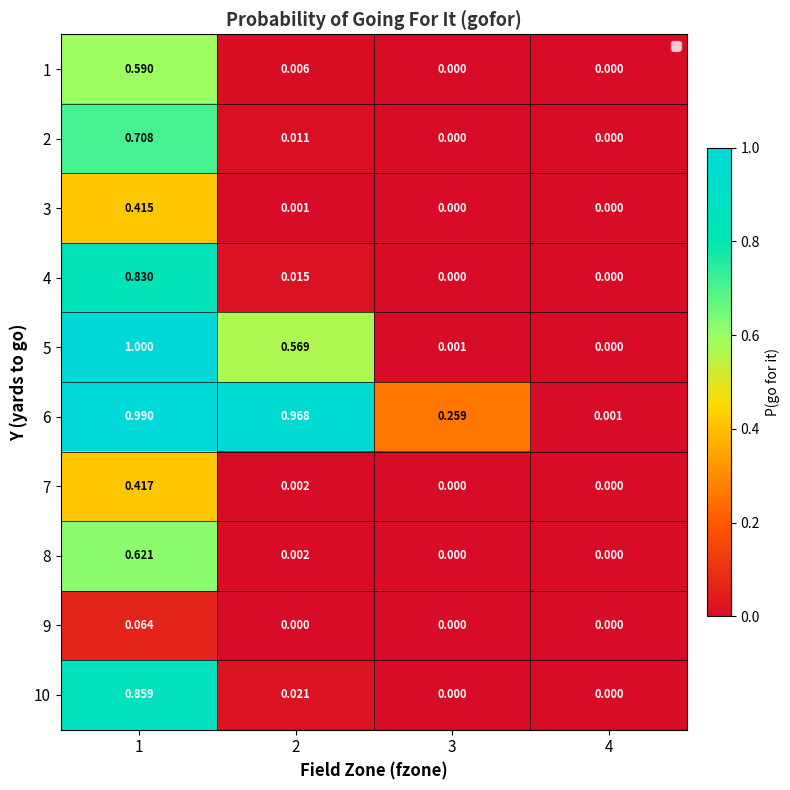

How many values in 10 are above zero?

2